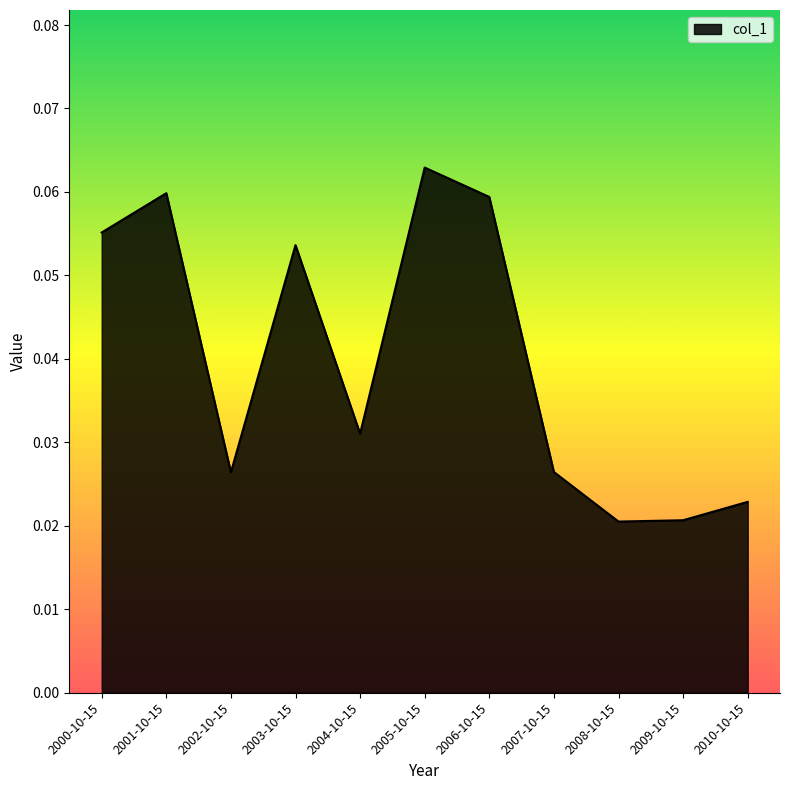

Which category has the highest value across all series?

2005-10-15